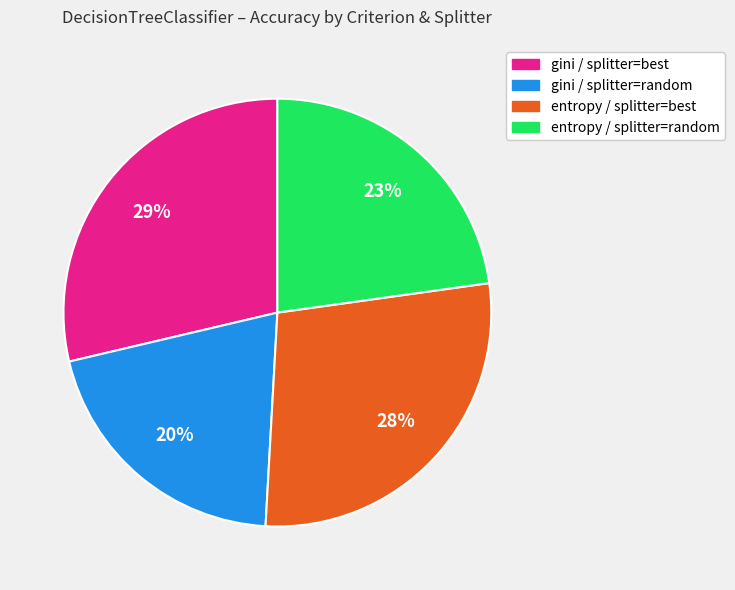

To the nearest percent, what percentage of the pie is entropy / splitter=best?

28%